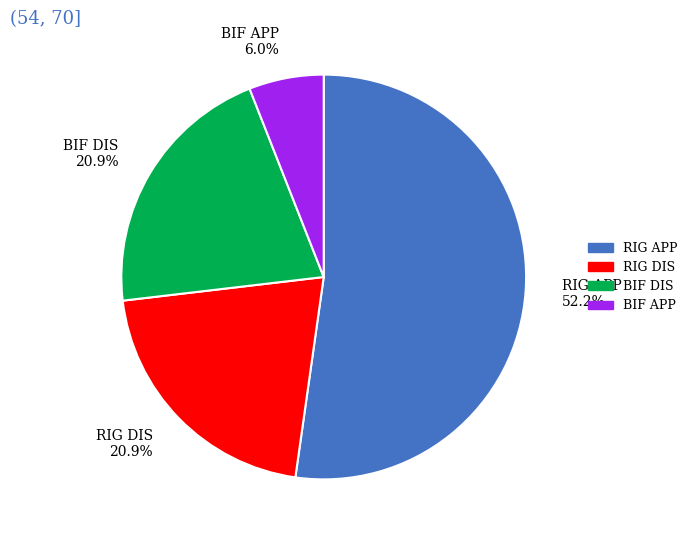

To the nearest percent, what is the difference between the largest and smallest slice percentages?

46%